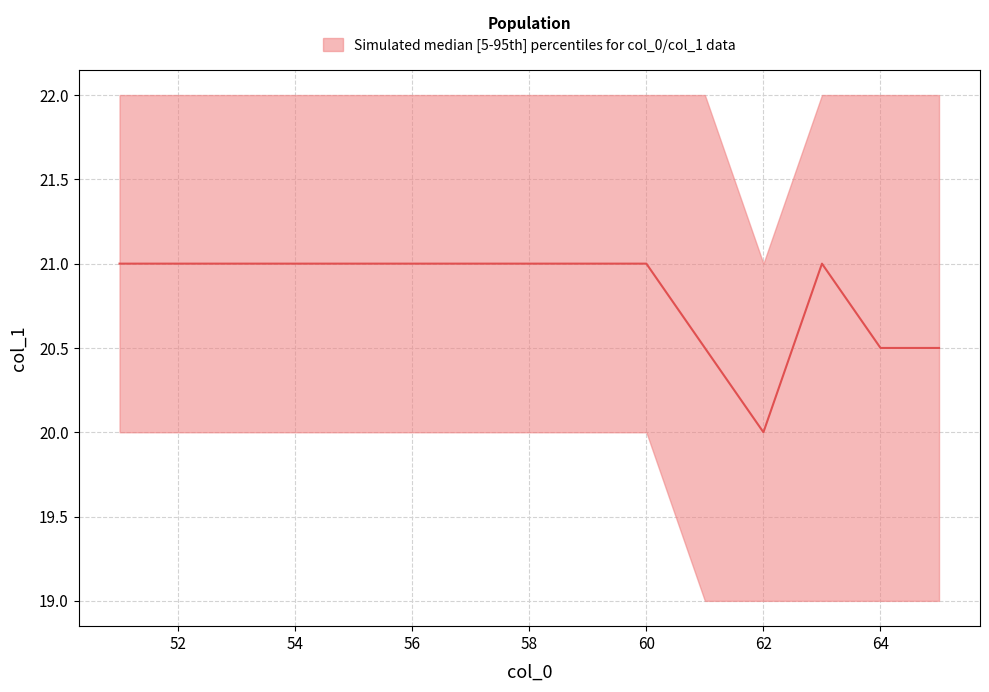

At which category is the sum across all series the highest?

51